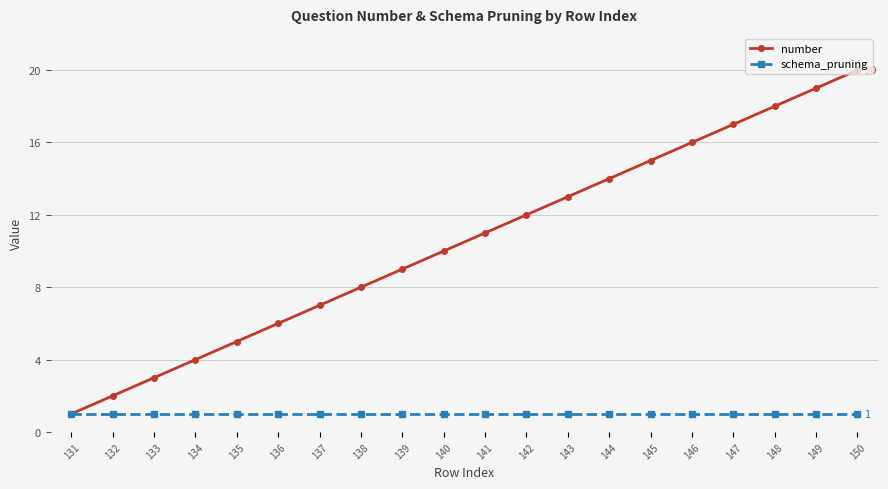

What is the value of the number point at the 2nd from the left?

2